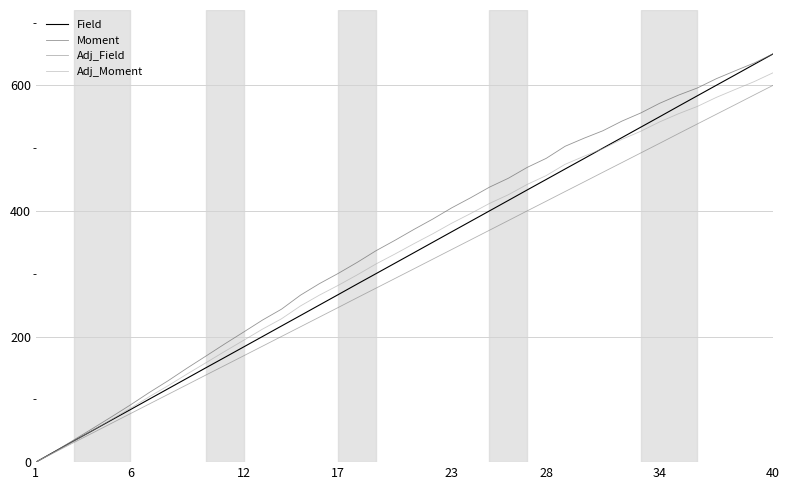

How many lines are shown in the chart?

4